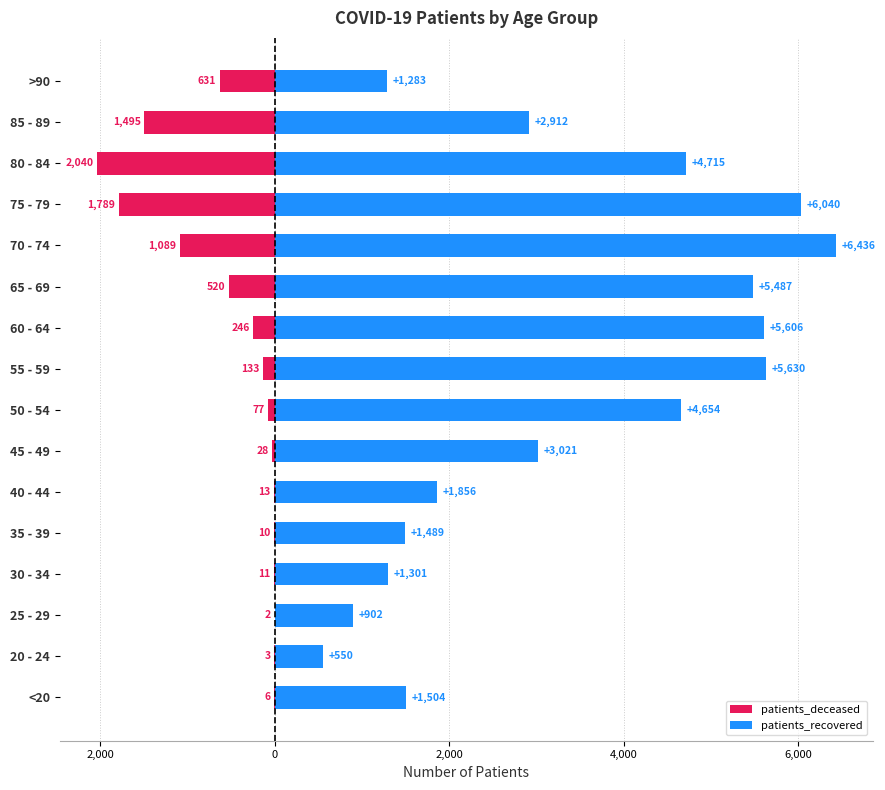

Rank the series by their average value, from highest to lowest.

patients_recovered, patients_deceased